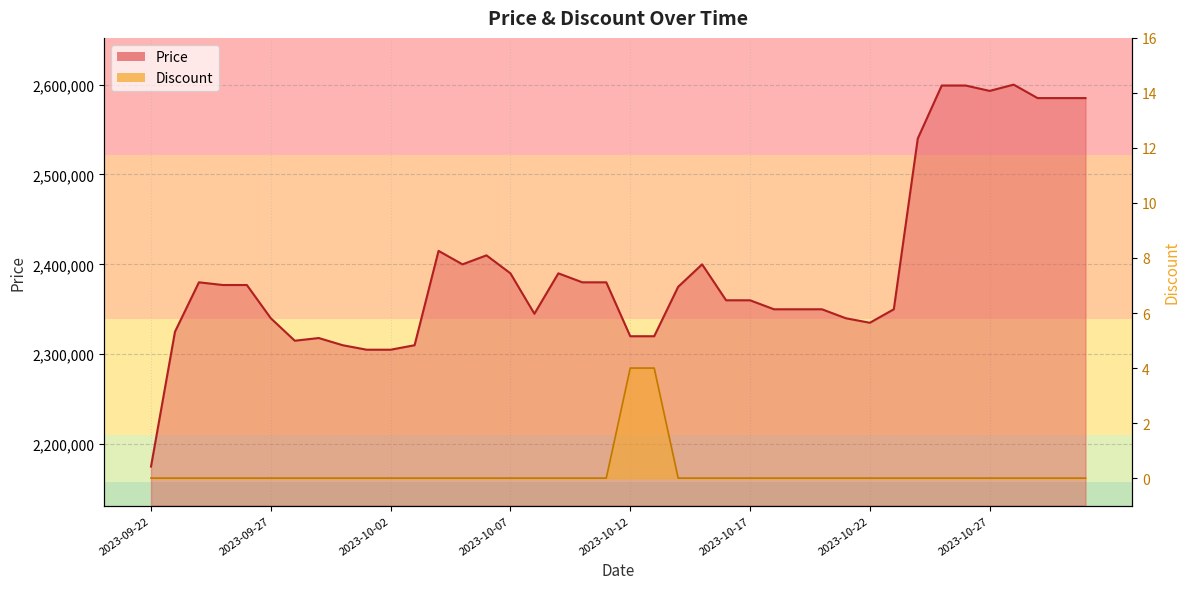

What is the sum of the Price (line) values at 2023-10-02 and 2023-09-22?

4480000